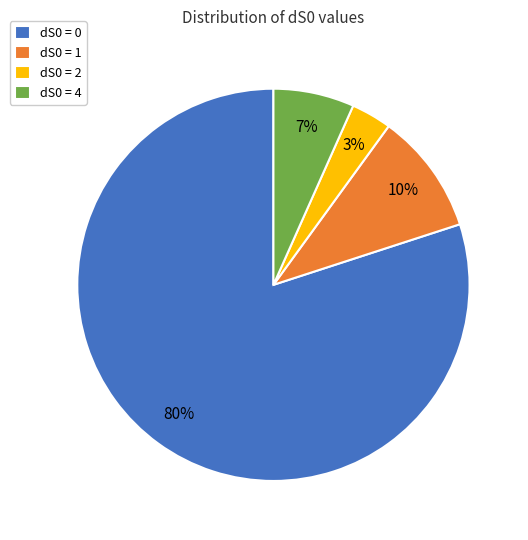

To the nearest percent, what portion does dS0 = 1 represent?

10%